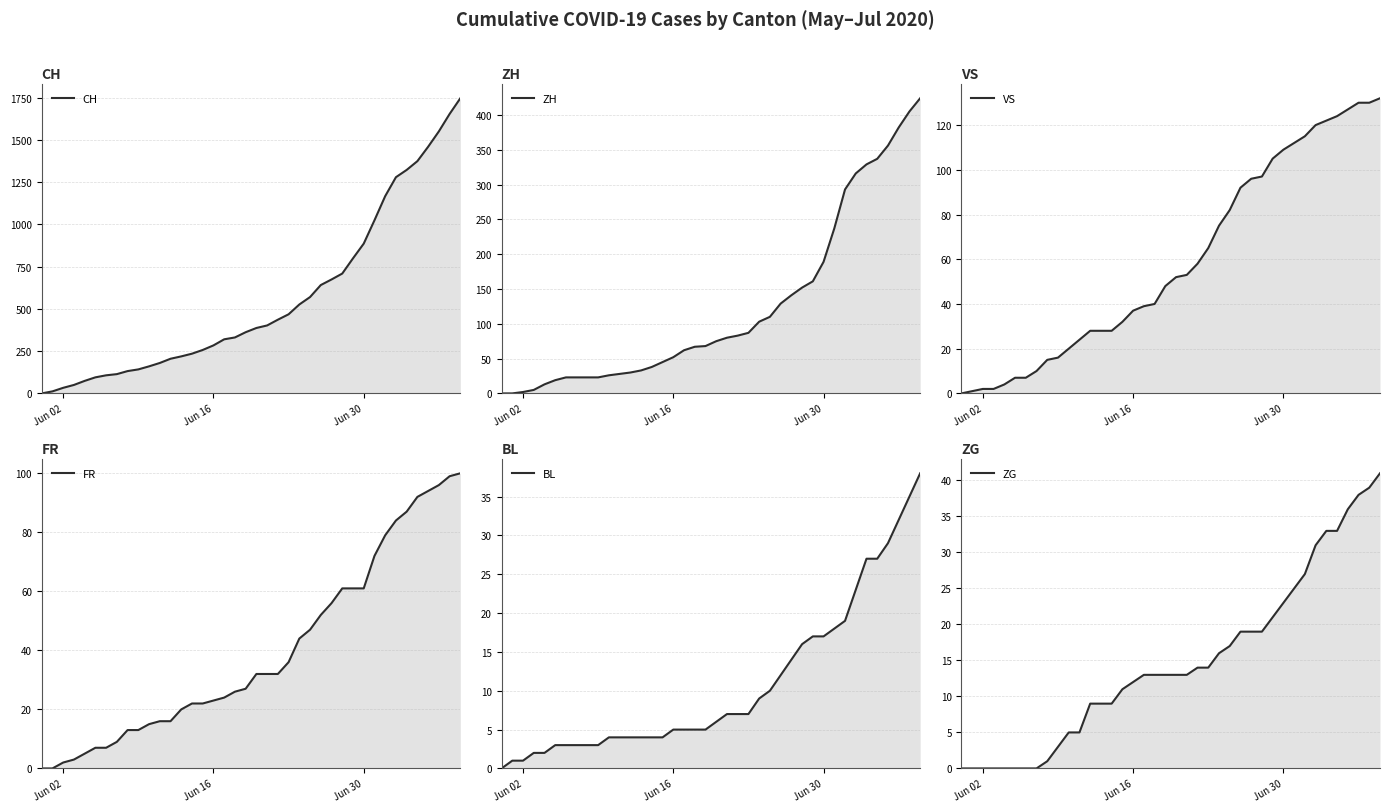

True or false: BL and VS cross at least once.

False